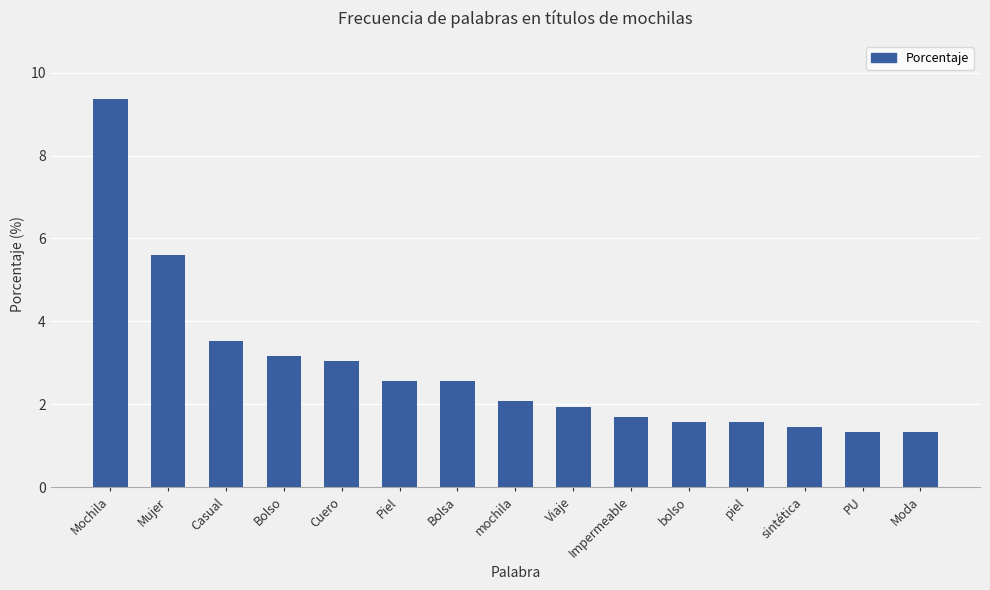

What is the label of the 5th bar from the left?

Cuero